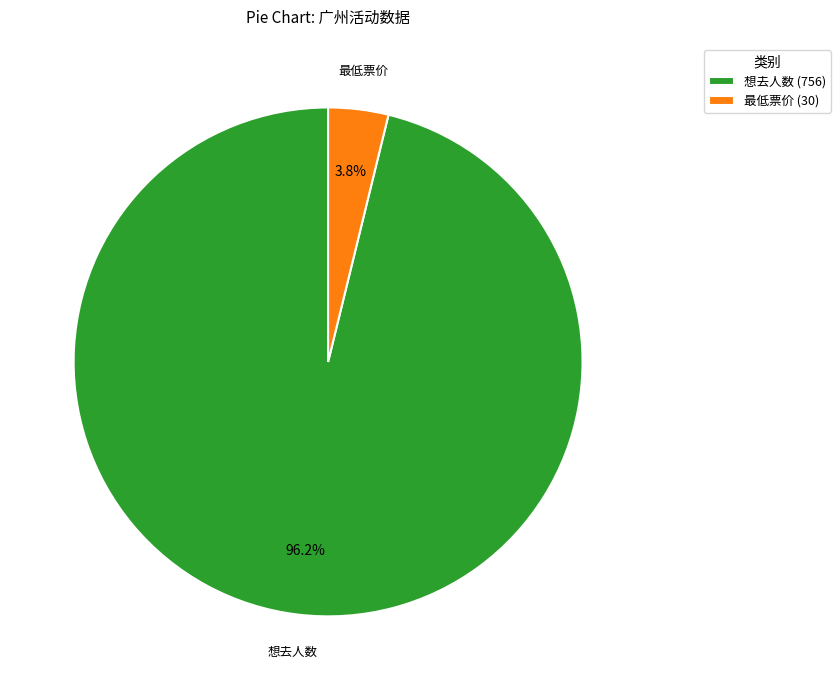

Which slice represents more than half of the pie?

想去人数 (756)